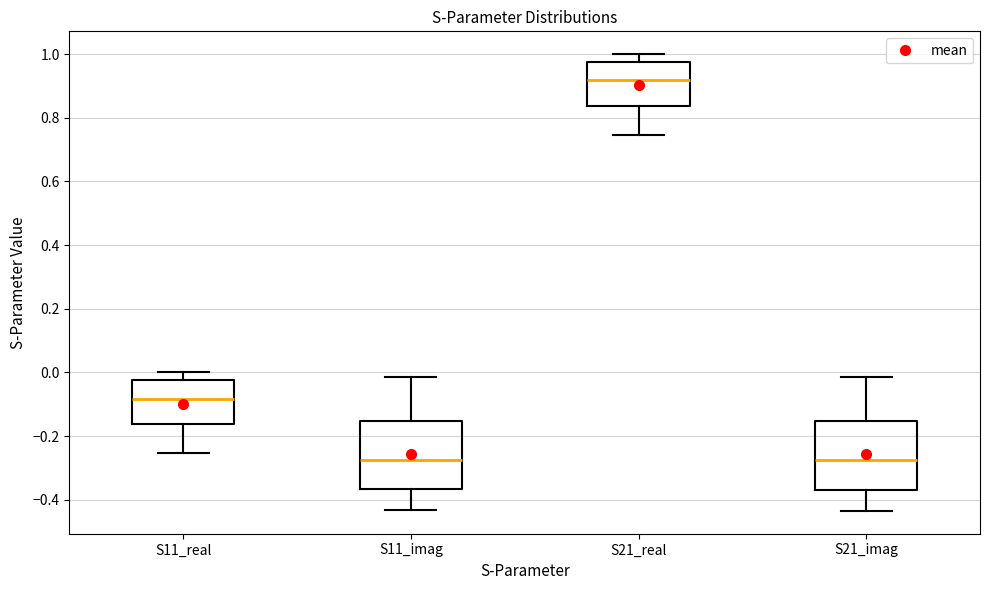

Reading left to right, transcribe this box plot: for each box, give where its median line is, the range the box spans, and where its two whiskers end, as read against the y-axis. The values are not printed on the chart, so give them approximately, as read against the axis.

S11_real: median -0.08, box -0.16 to -0.02, whiskers -0.26 to 0.00
S11_imag: median -0.28, box -0.36 to -0.16, whiskers -0.44 to -0.02
S21_real: median 0.92, box 0.84 to 0.98, whiskers 0.74 to 1.00
S21_imag: median -0.28, box -0.36 to -0.16, whiskers -0.44 to -0.02